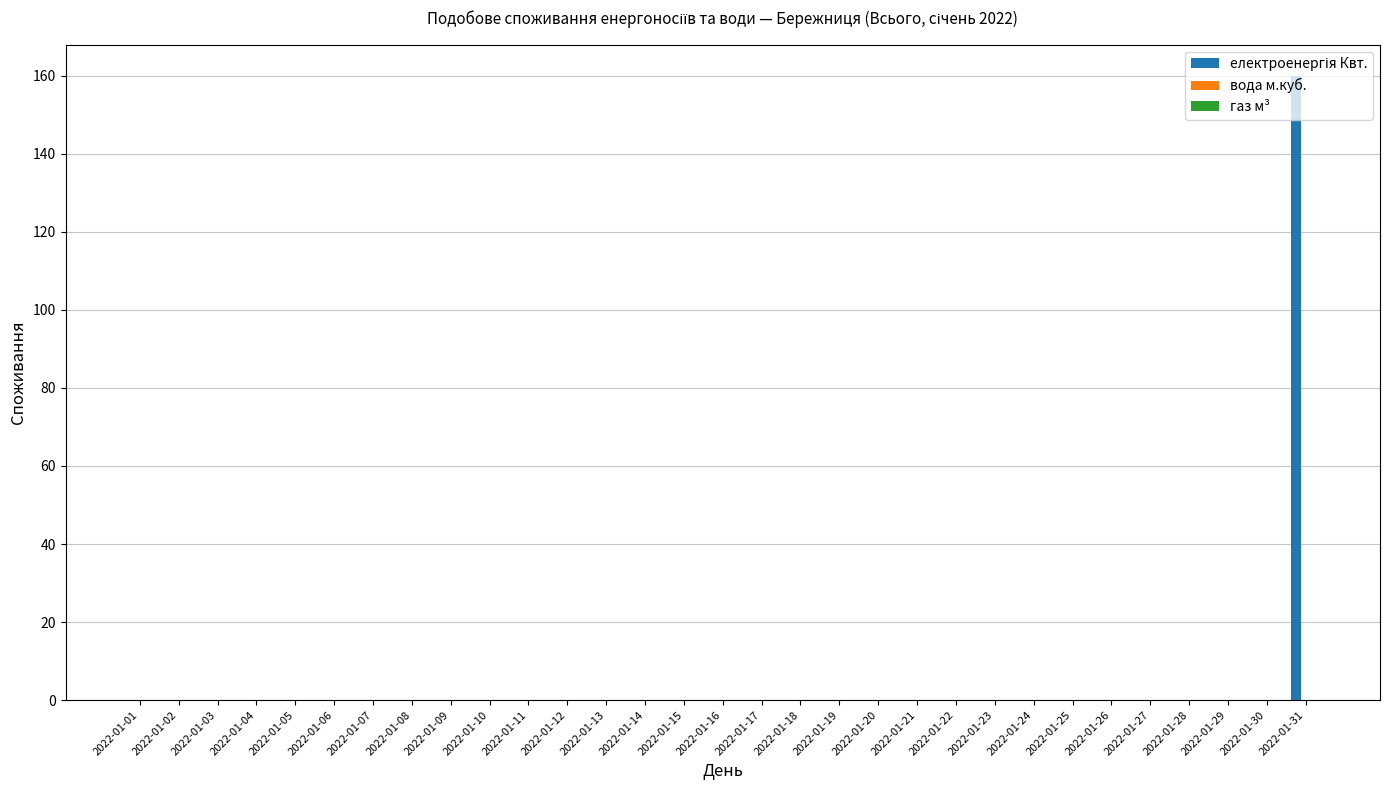

Are the bars horizontal?

No